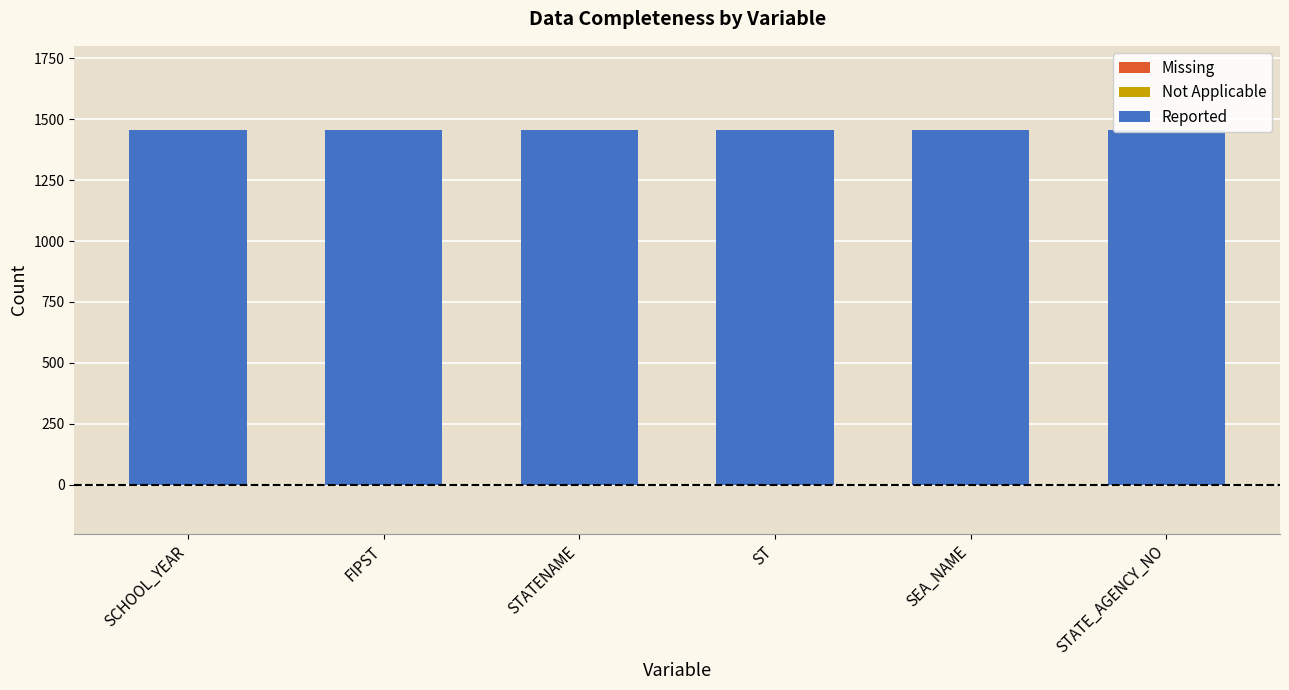

Rank the categories by Reported value from lowest to highest.

SCHOOL_YEAR, FIPST, STATENAME, ST, SEA_NAME, STATE_AGENCY_NO